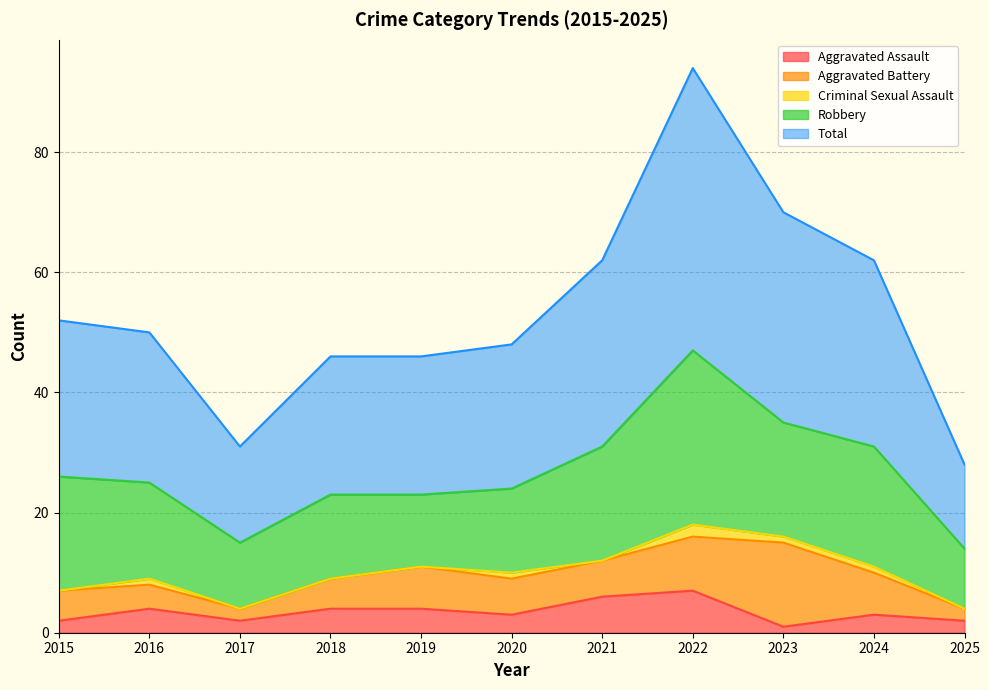

Where is the first local minimum for Criminal Sexual Assault?

2021